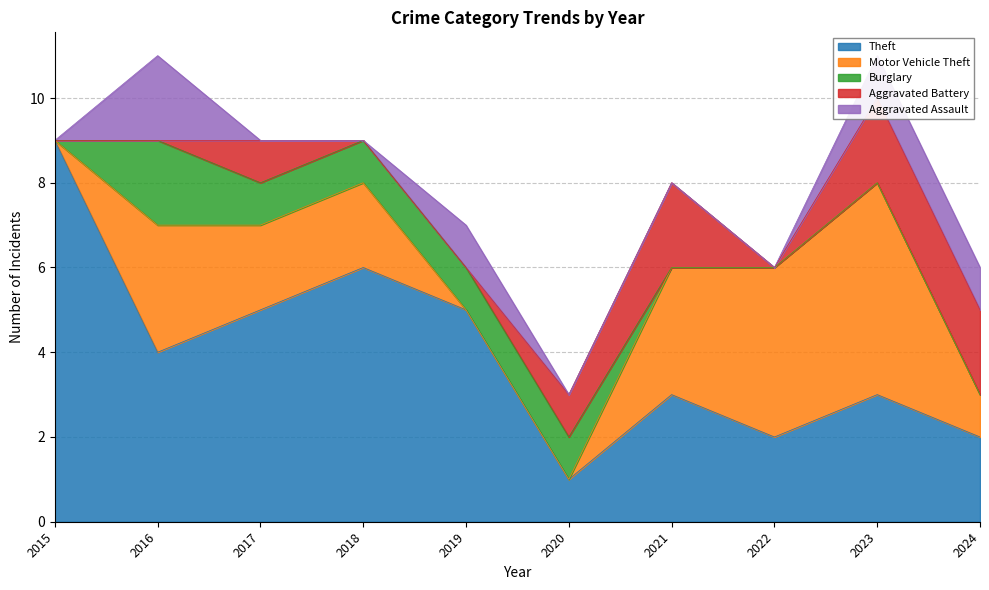

At which label does Burglary reach its peak?

2016